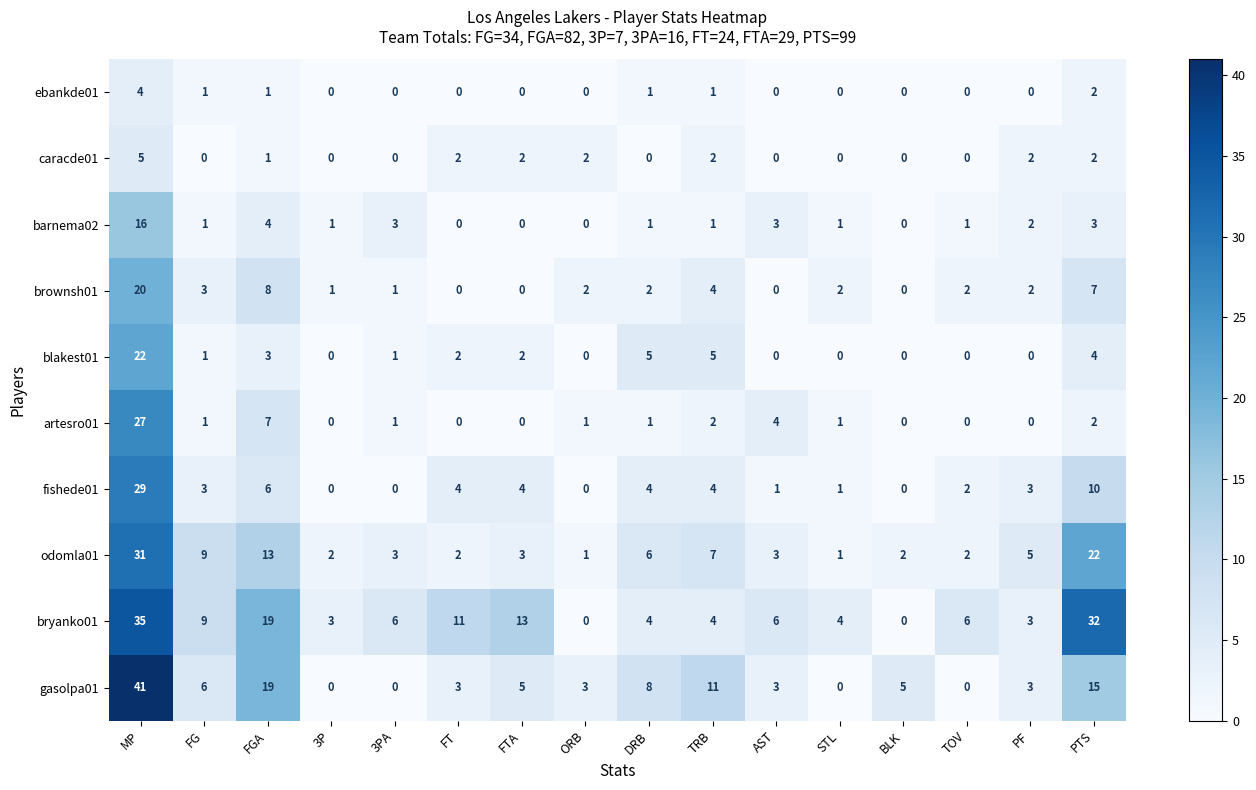

Read the gasolpa01 value at AST.

3